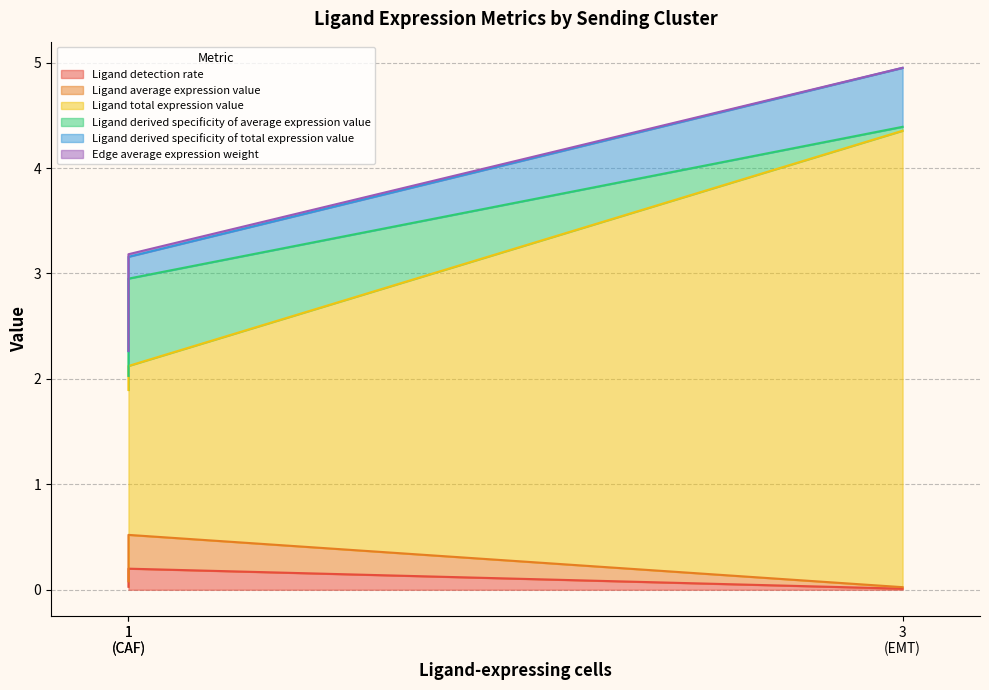

At how many categories does at least one series exceed 3?

1